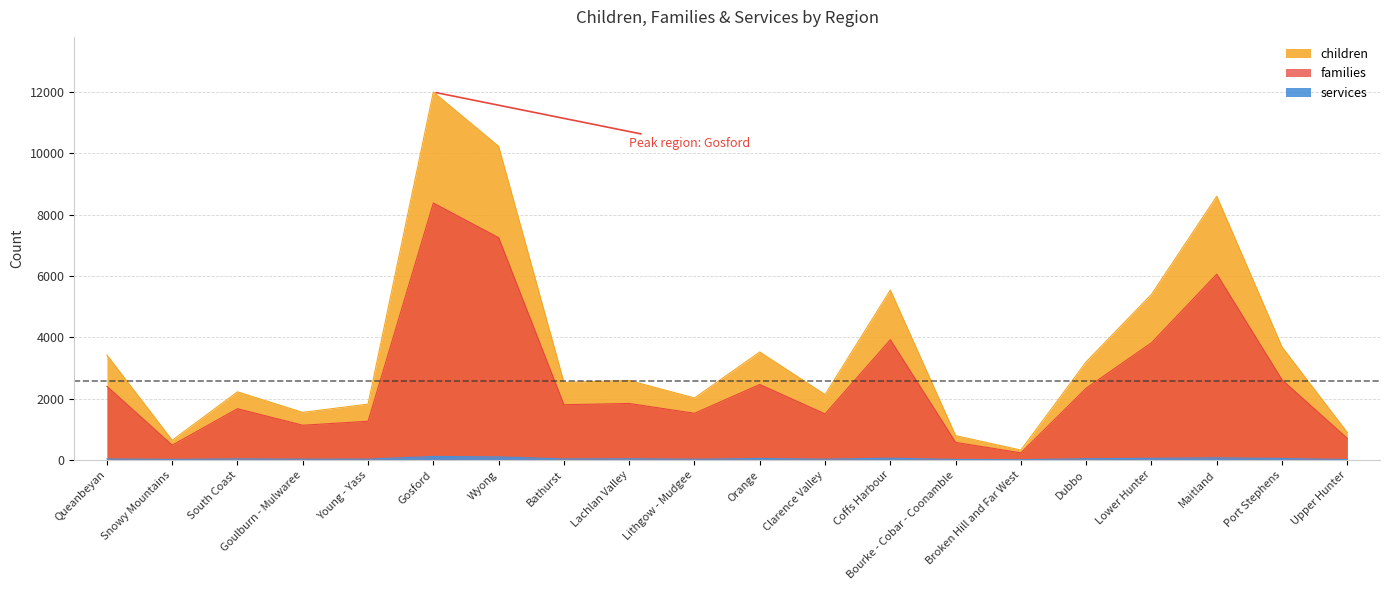

True or false: children and families intersect in this chart.

False